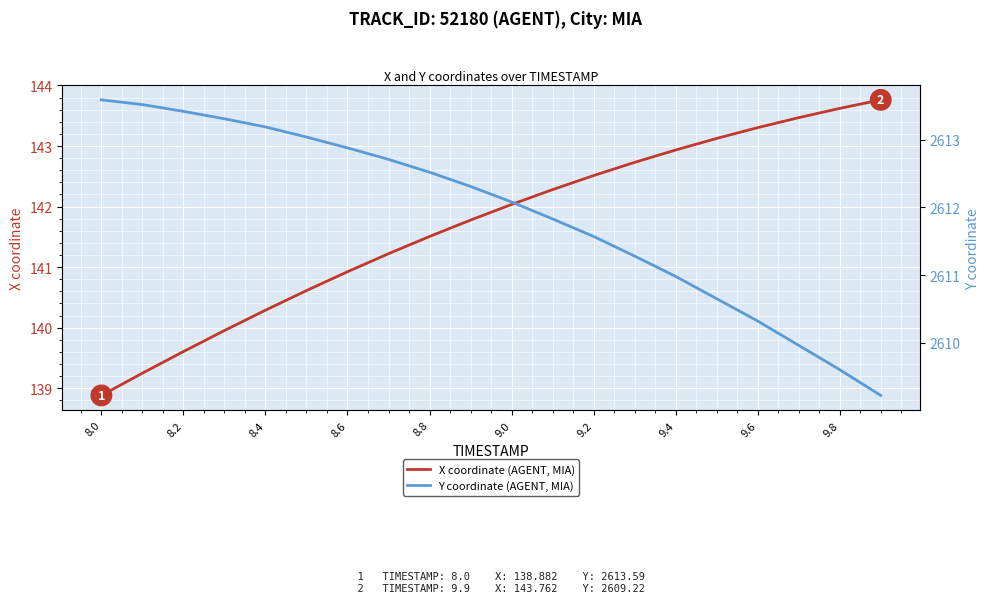

True or false: Y coordinate (AGENT, MIA) has more than 0 interior local peaks.

False